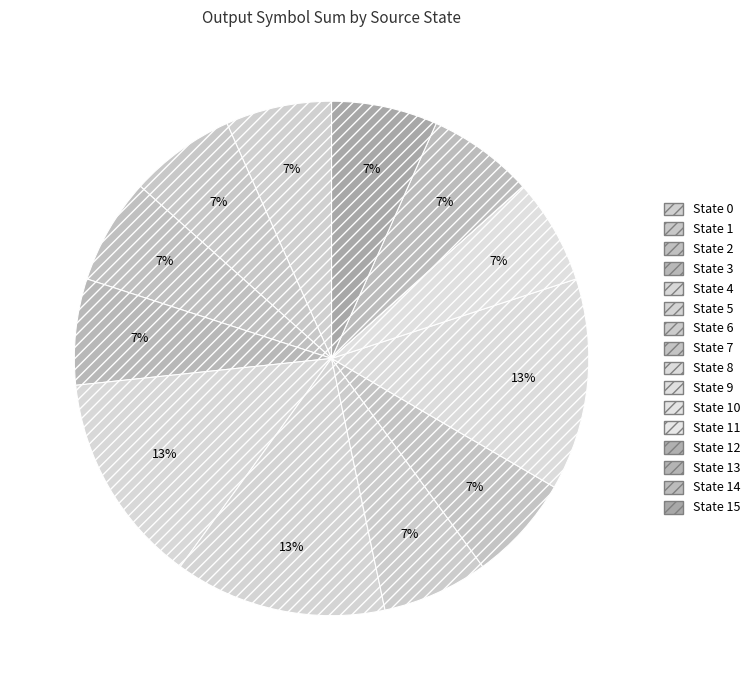

Which category has the smallest portion of the pie?

State 0 (b)